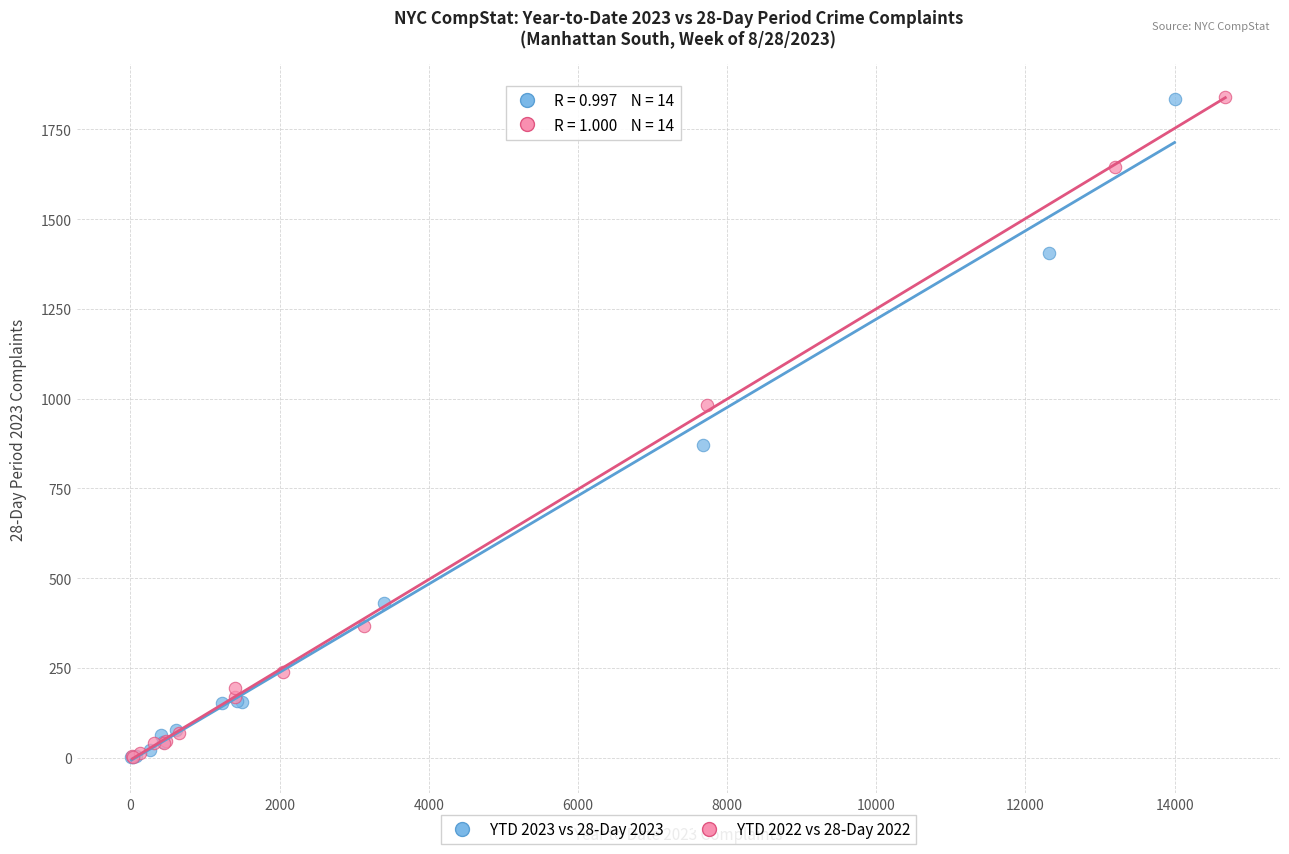

Which series has the largest Y range (max minus min)?

YTD 2022 vs 28-Day 2022